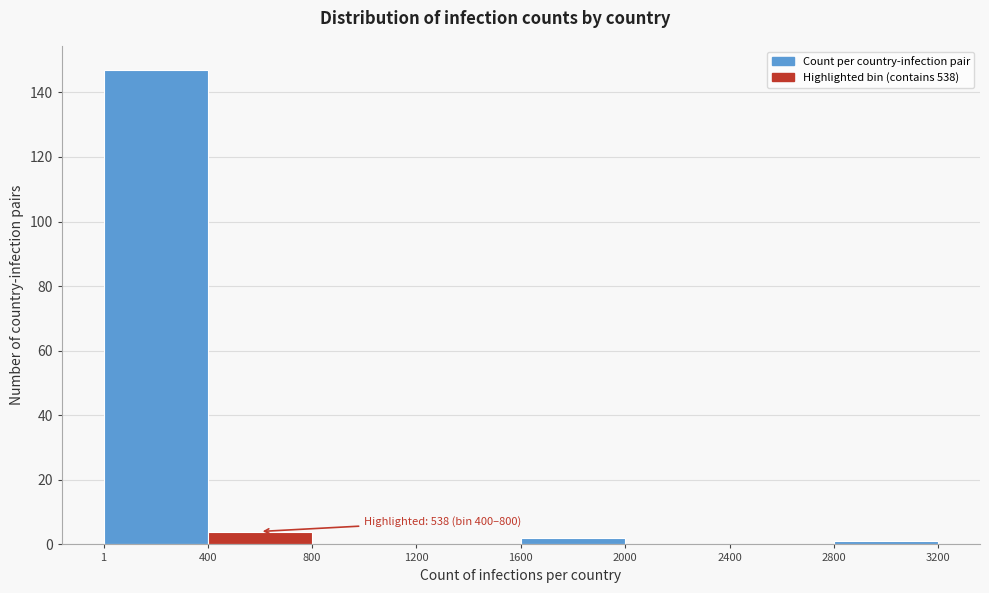

Which range on the x-axis has the tallest bar?

1 to 400